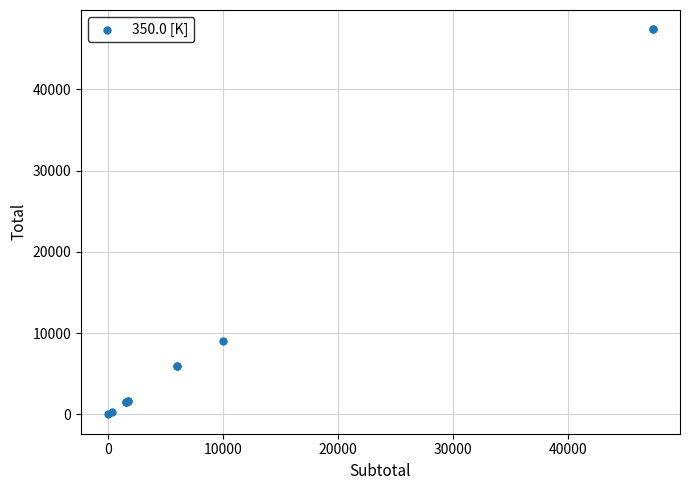

What Y value in the scatter plot is closest to 23685?

9000.0